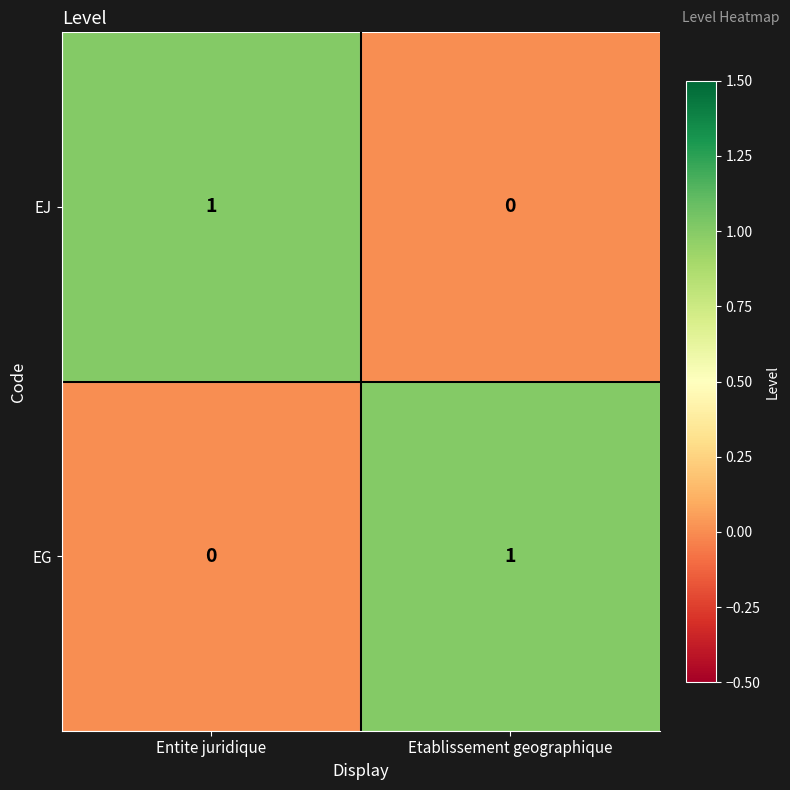

Rank the categories by EJ value from highest to lowest.

Entite juridique, Etablissement geographique